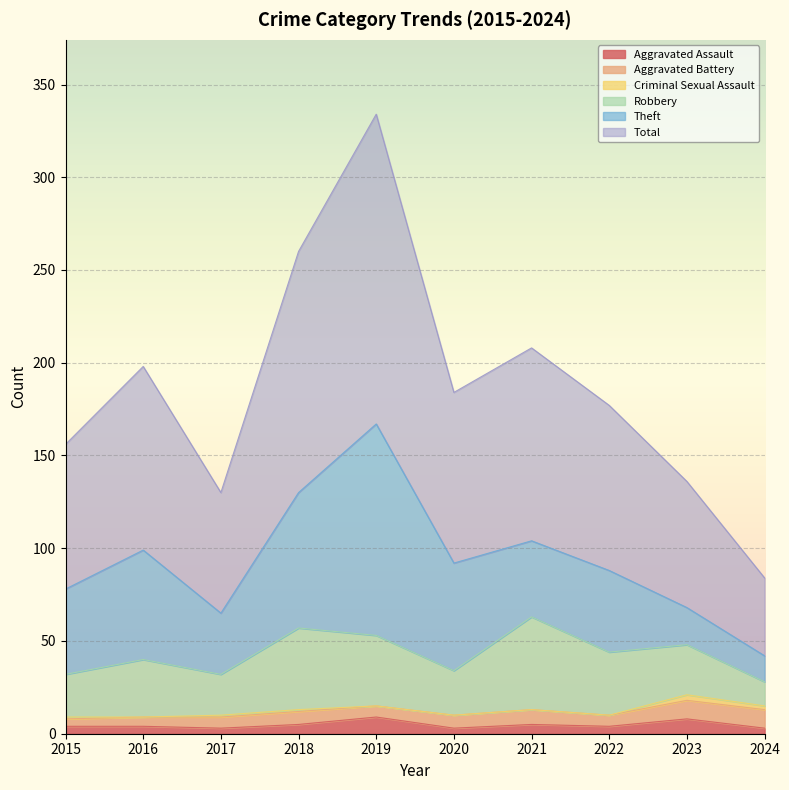

At which category is the sum across all series the highest?

2019